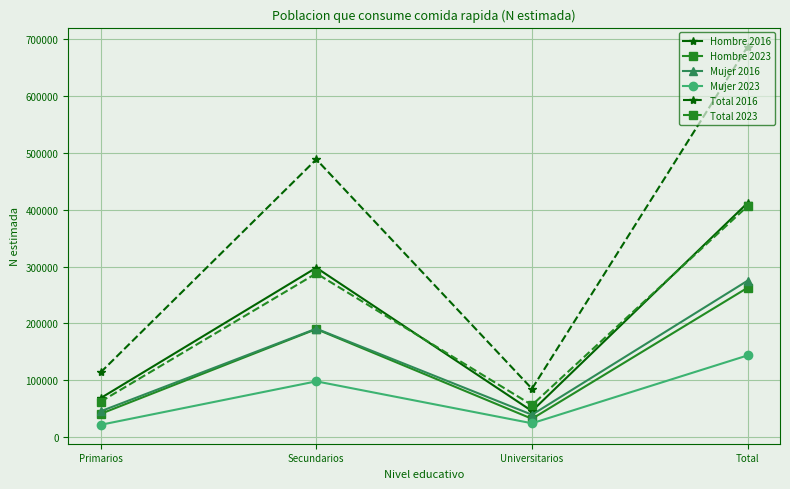

The Total 2023 series shows 13256 at Primarios. True or false?

False